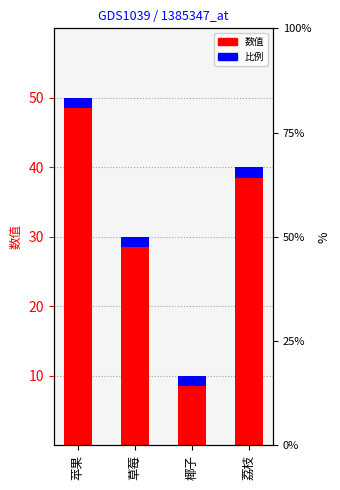

How many values are between 30 and 50?

3